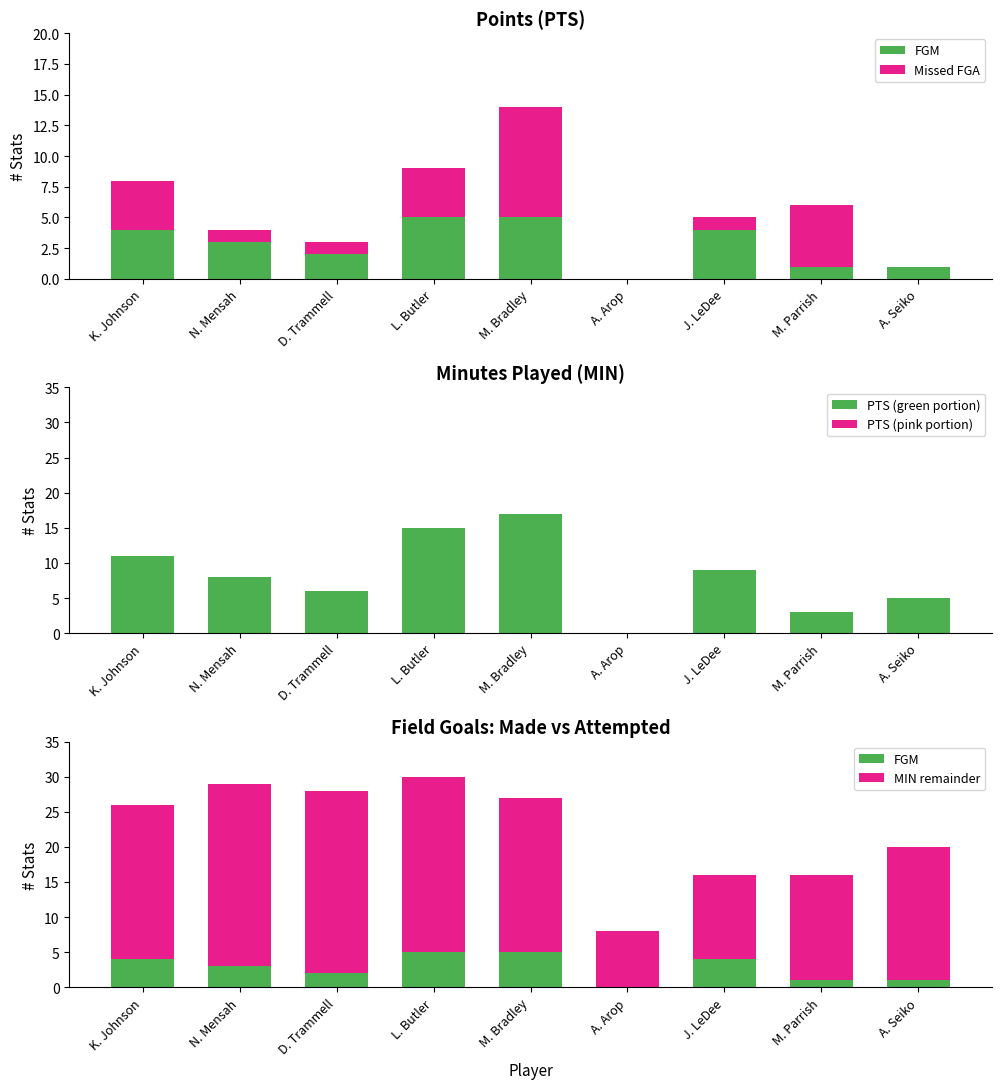

How many values in the MIN remainder series are below 22?

4